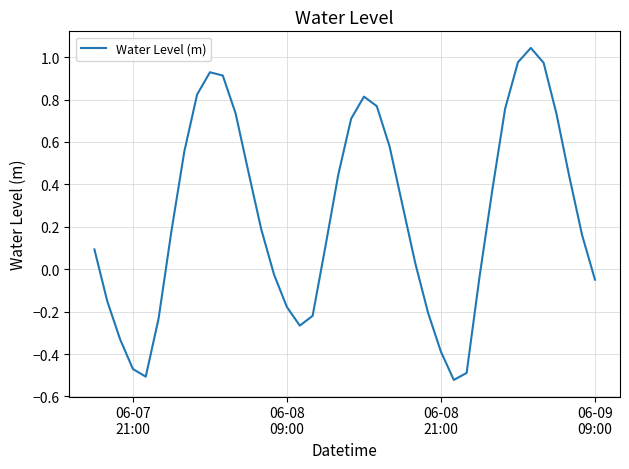

What is the average value?

0.3